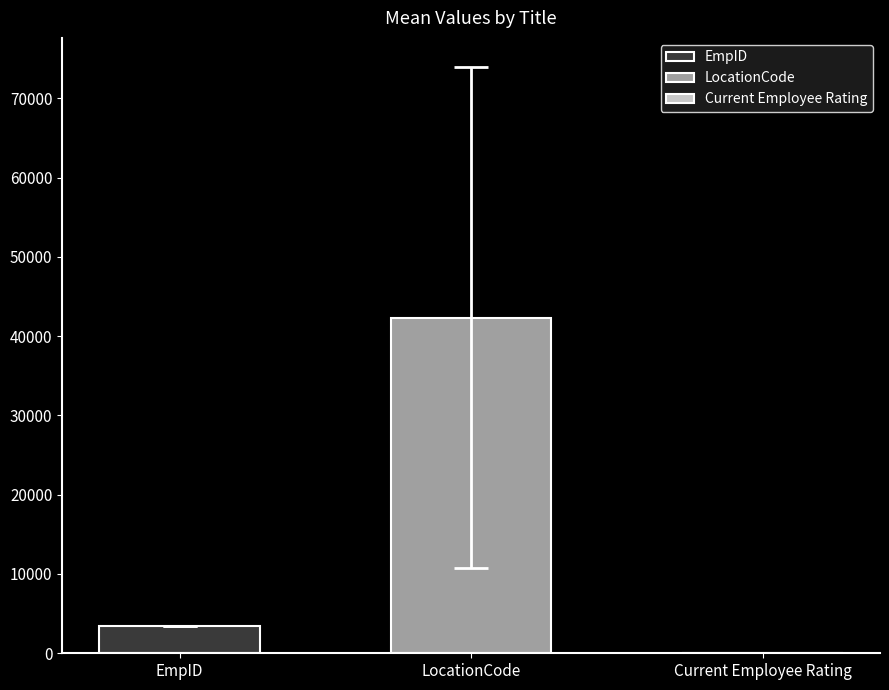

How many data points in Current Employee Rating are above 3?

13